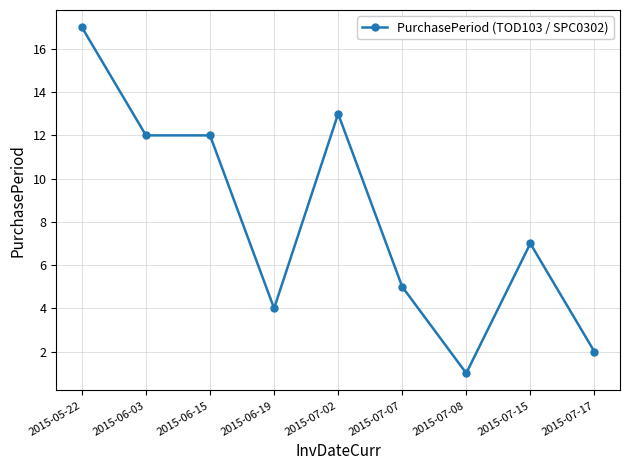

What is the ratio of the value at 2015-07-02 to the value at 2015-07-07?

2.6